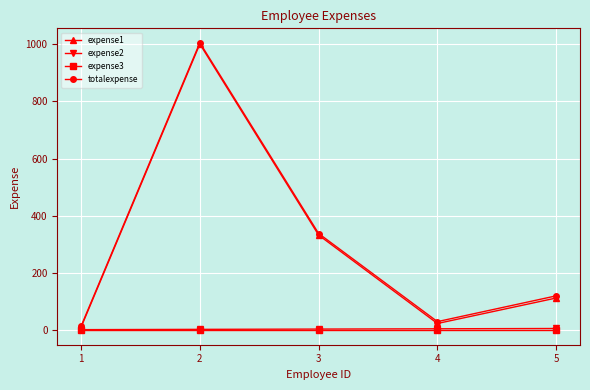

True or false: expense2 has more than 2 points higher than both neighbors.

False